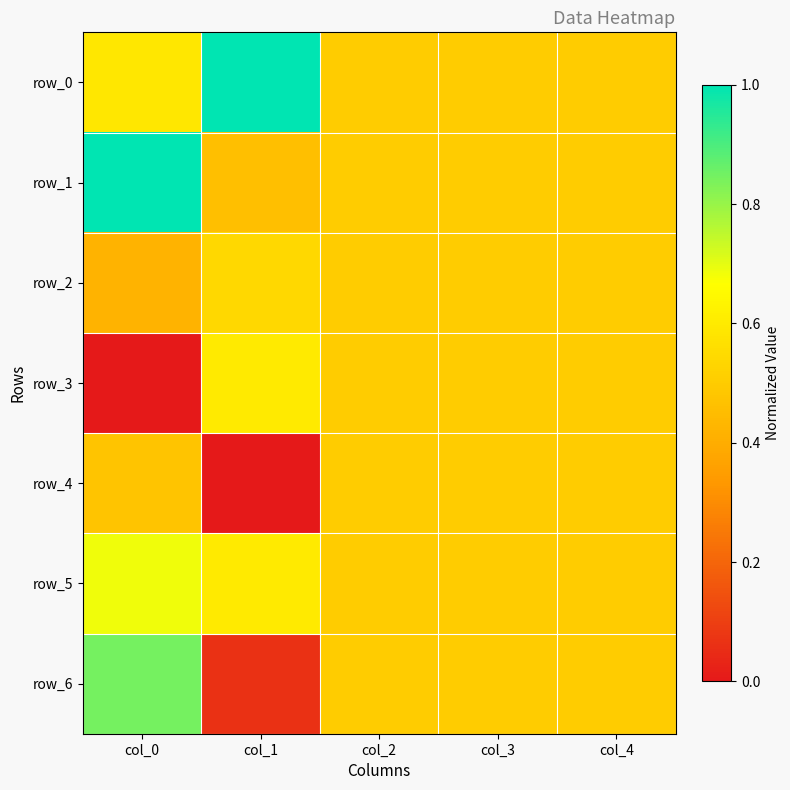

Which series has the largest total across all categories?

row_0